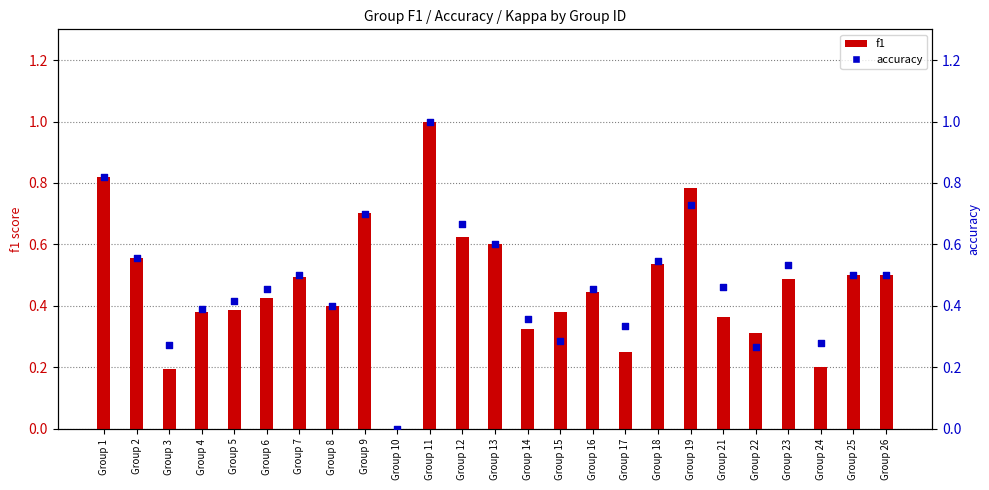

Which series has the widest spread of Y values?

f1